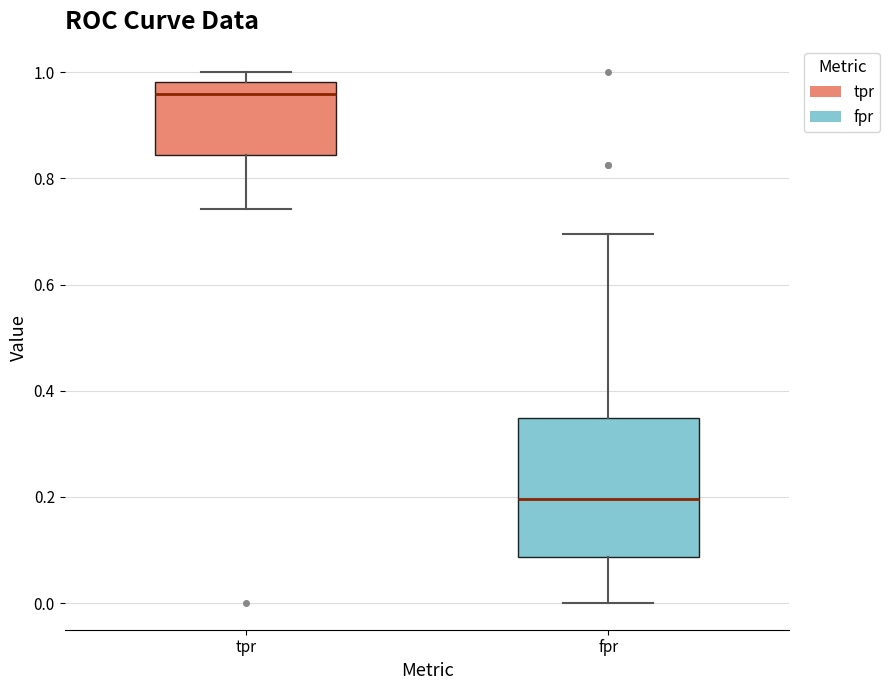

Where is the lower edge of the box for fpr on the y-axis? The values are not printed on the chart, so give them approximately, as read against the axis.

0.08